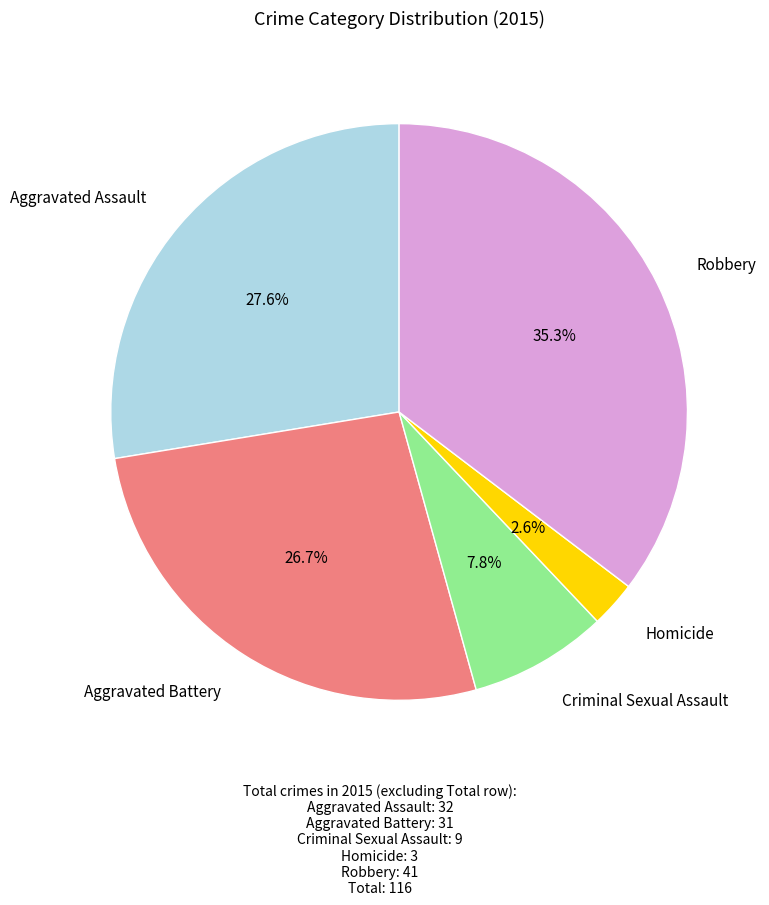

Is there any slice that represents more than half of the pie?

No